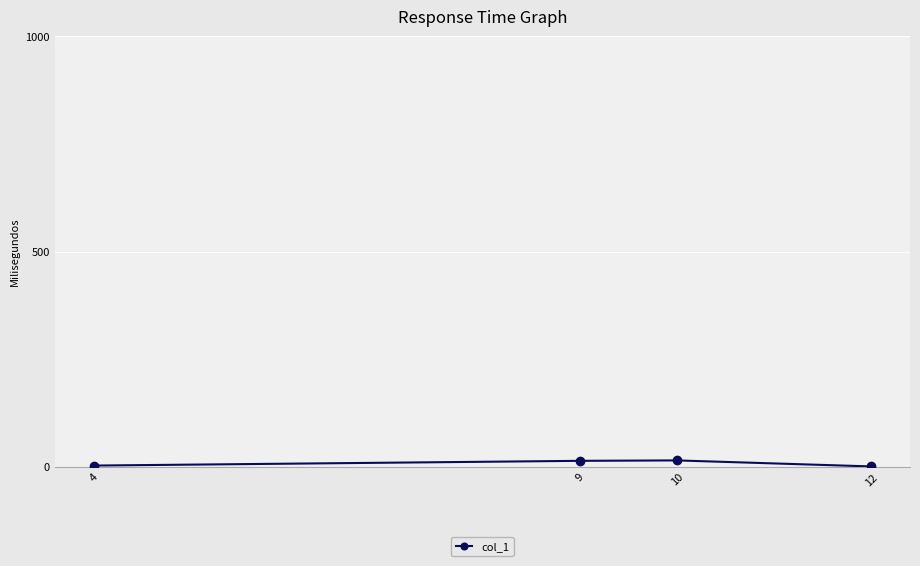

What is the sum of all values?

33